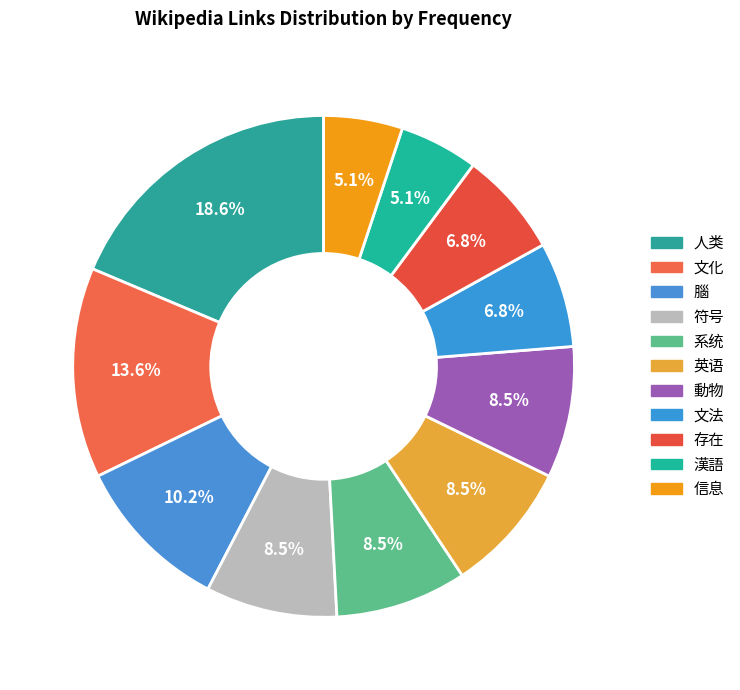

Which has a higher value, 漢語 or 文法?

文法